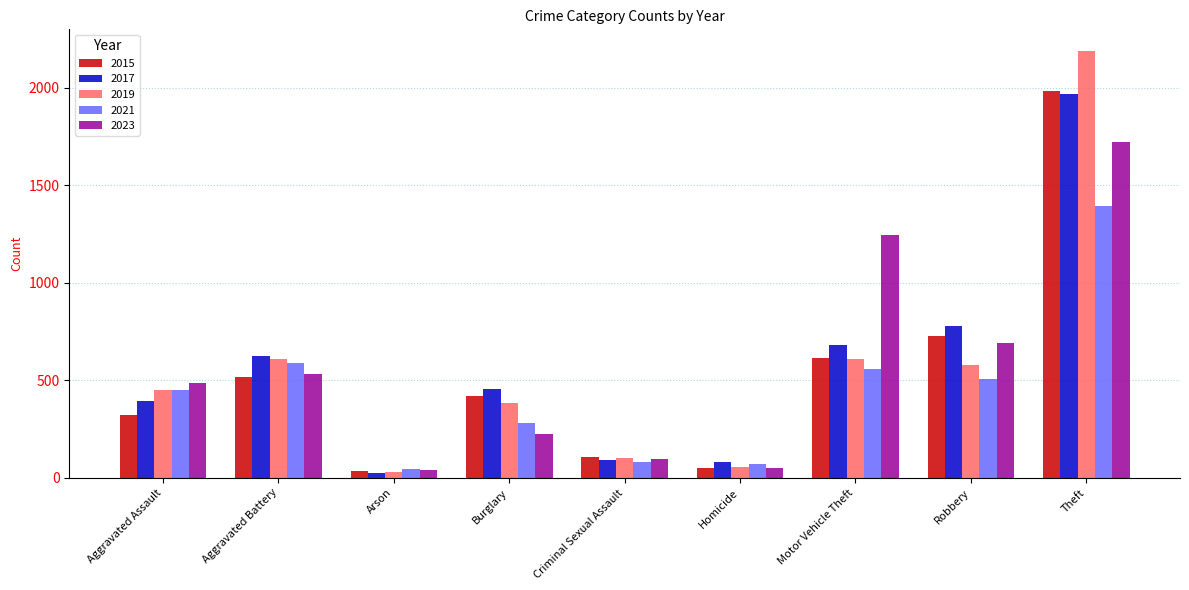

Between Robbery and Theft, which series saw the biggest shift?

2019